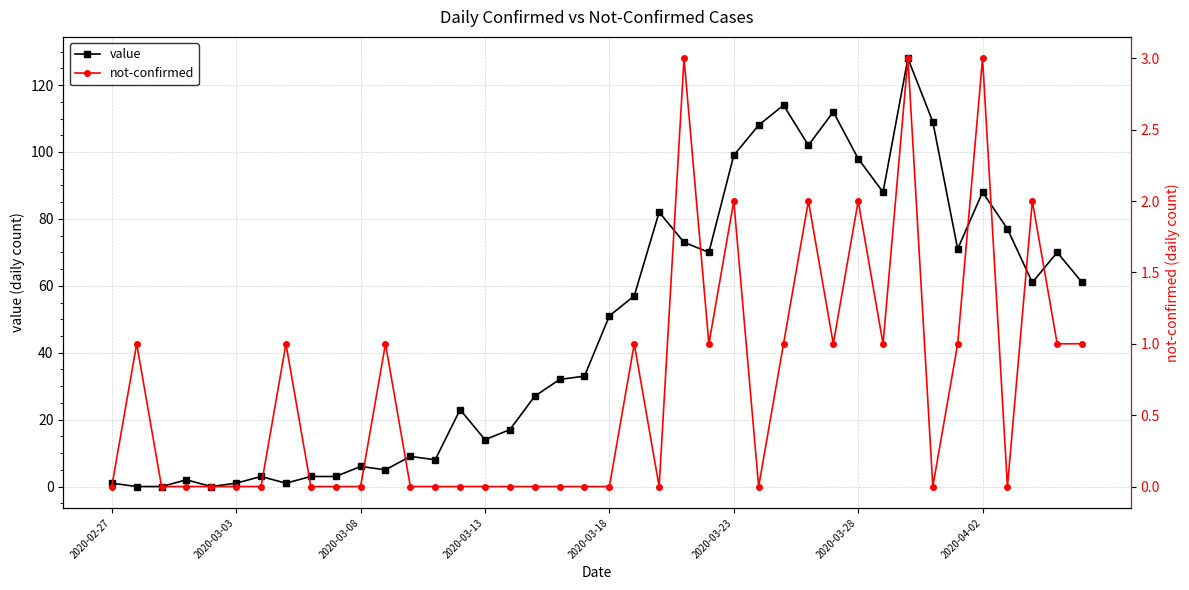

What is the average value of the value series?

48